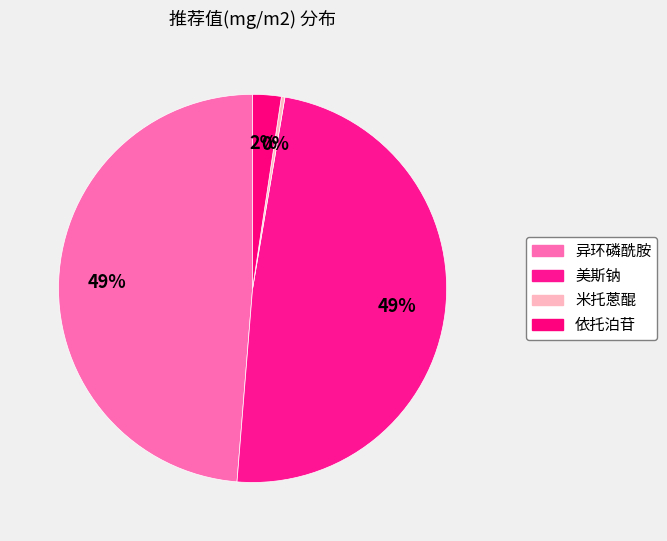

True or false: 米托蒽醌 accounts for 0% of the total.

True